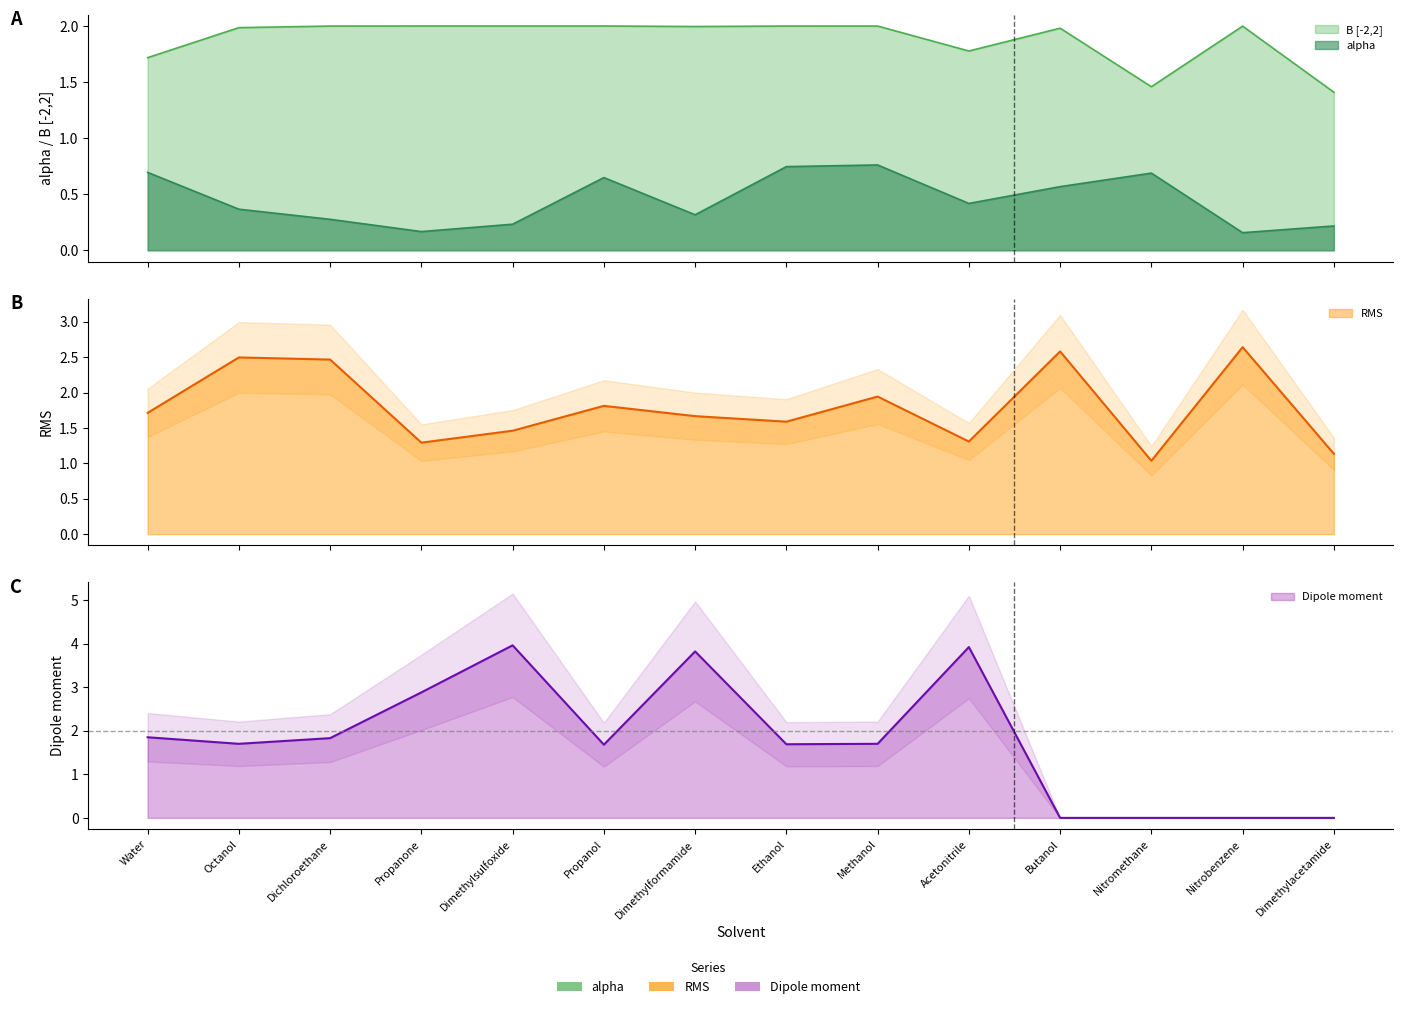

How many distinct data groups are displayed?

4